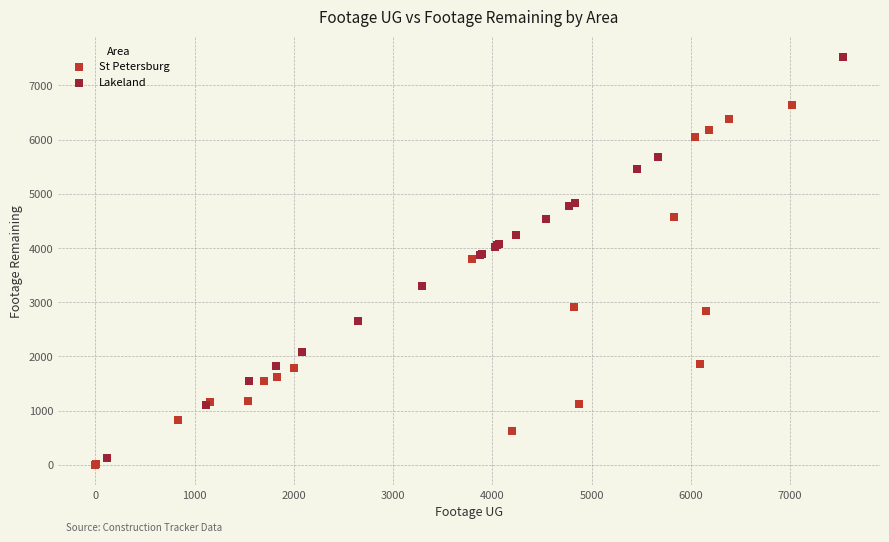

Which series has the widest spread of Y values?

Lakeland